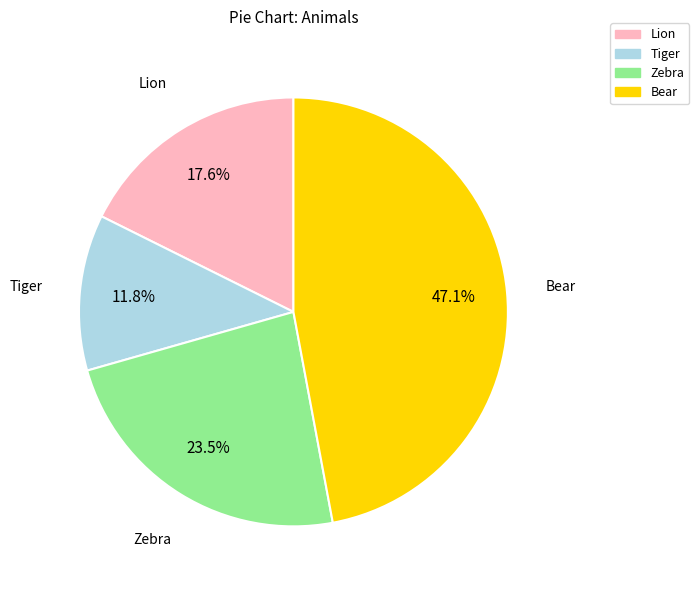

Is it true that Lion is 18% of the pie?

True